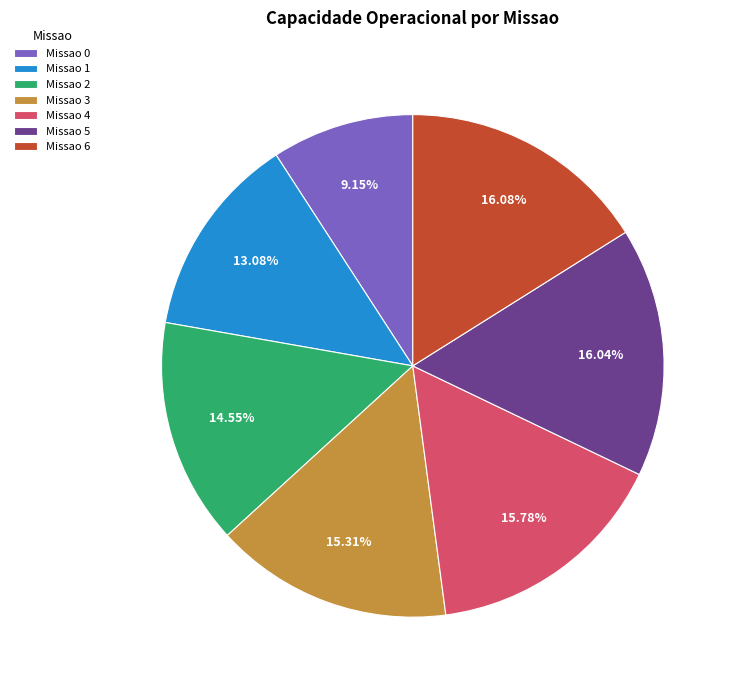

Does Missao 1 represent more than half of the total?

No